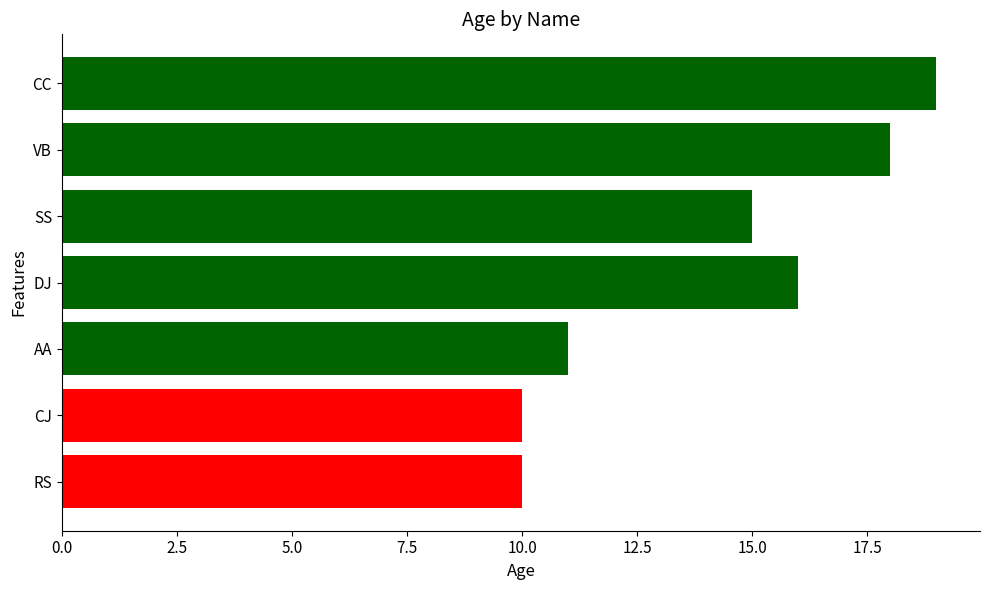

What is the greatest value displayed?

19